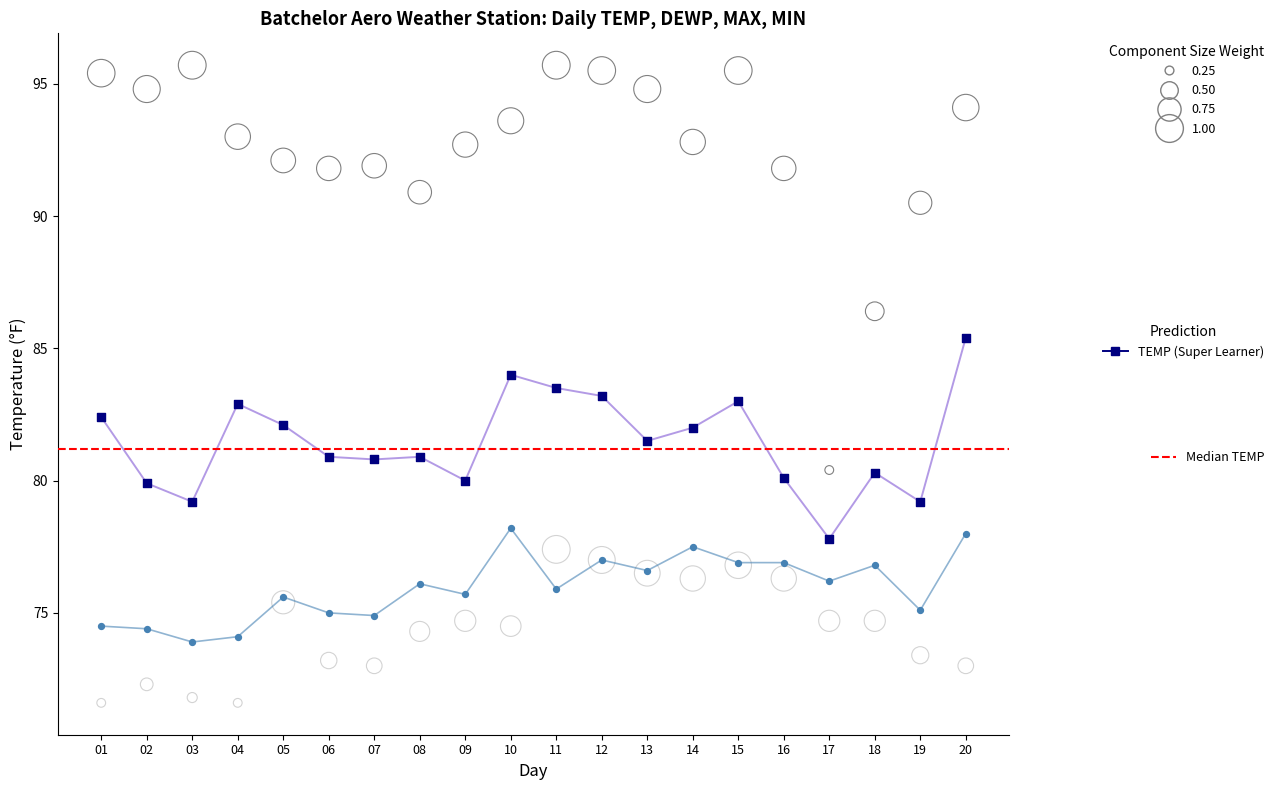

What is the total value across all series at 17?

309.1